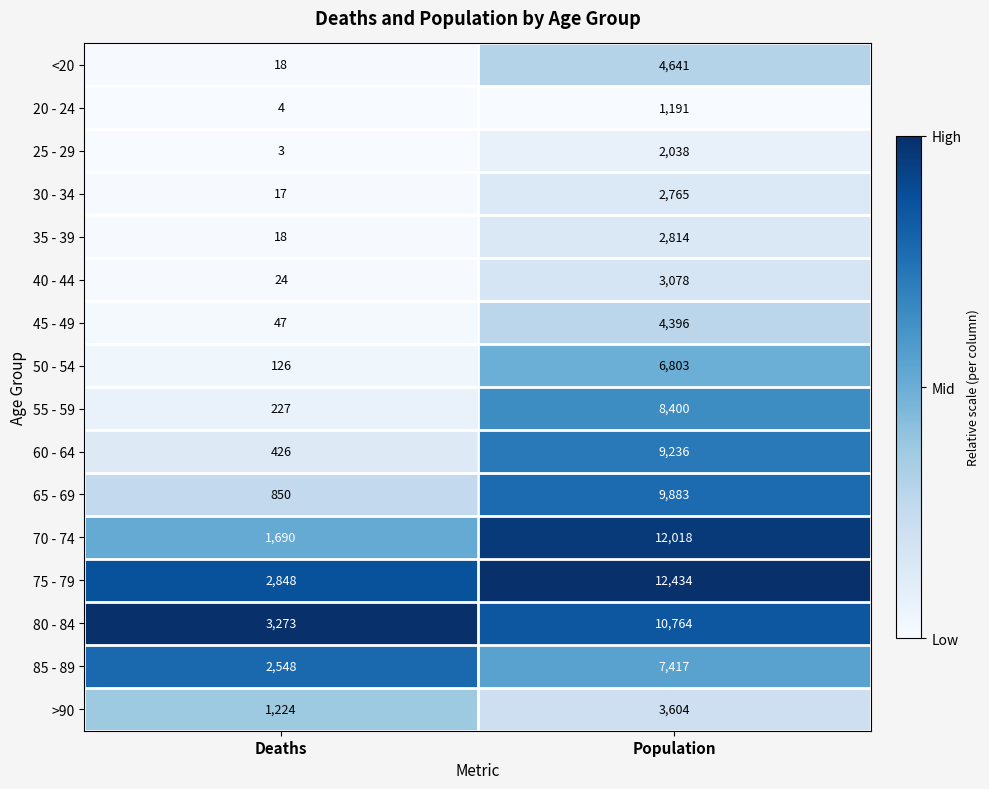

Which series has the widest spread of values?

70 - 74